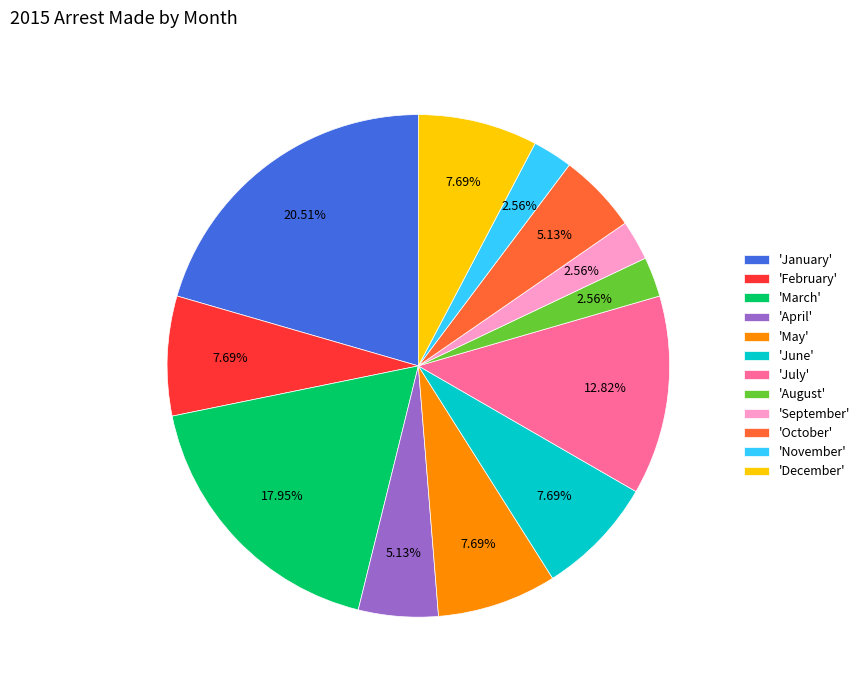

What is the ratio of the value at 'August' to the value at 'February'?

0.3